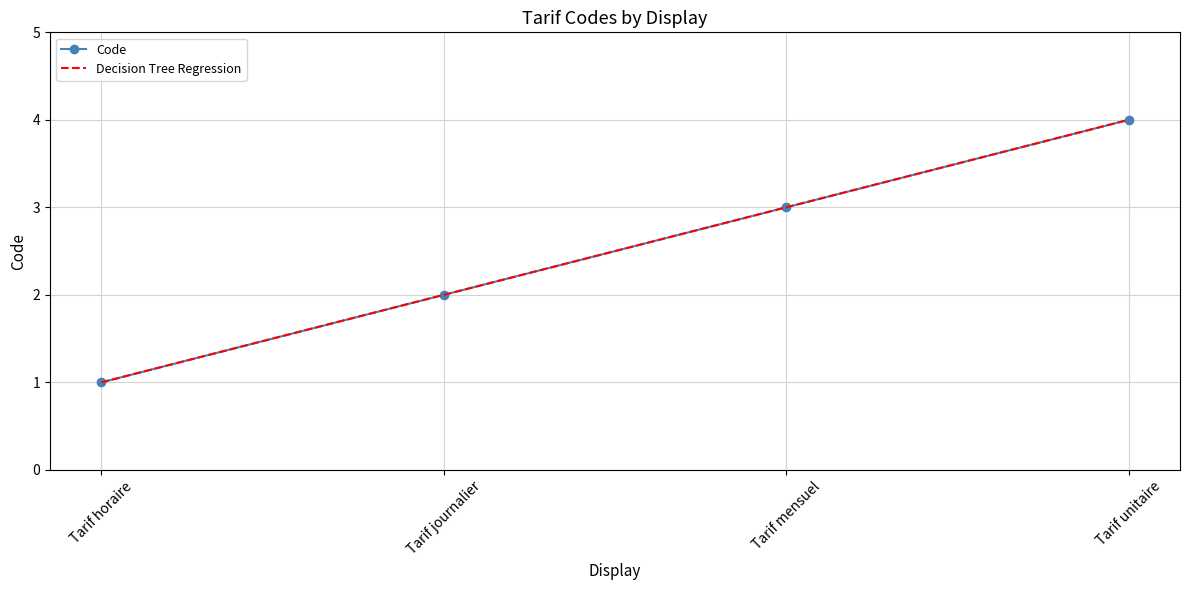

Between Tarif mensuel and Tarif journalier, which is larger?

Tarif mensuel